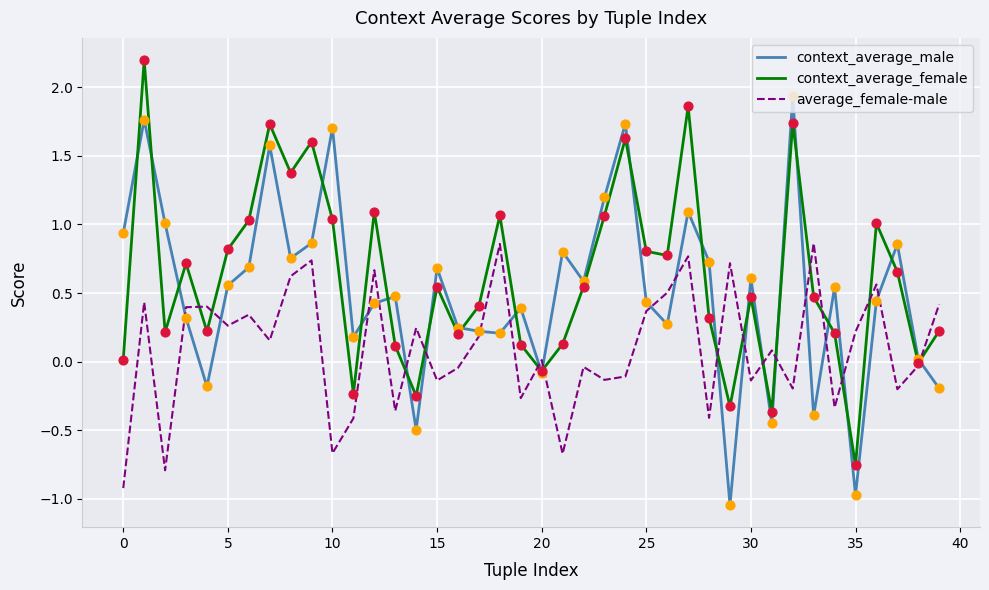

List the series in order of their overall mean, highest first.

context_average_female, context_average_male, average_female-male